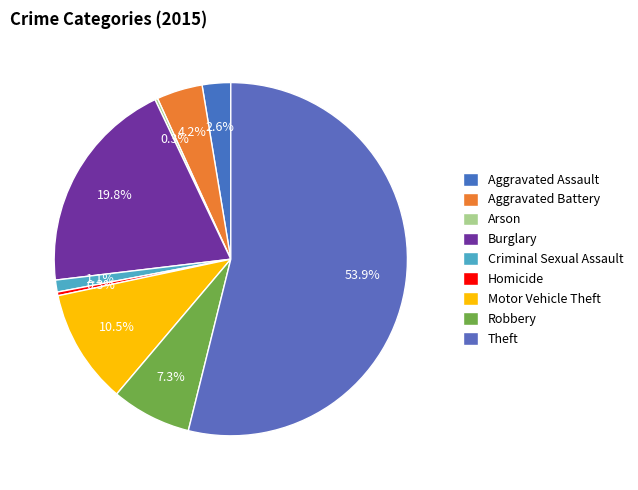

Which category has the biggest portion of the pie?

Theft